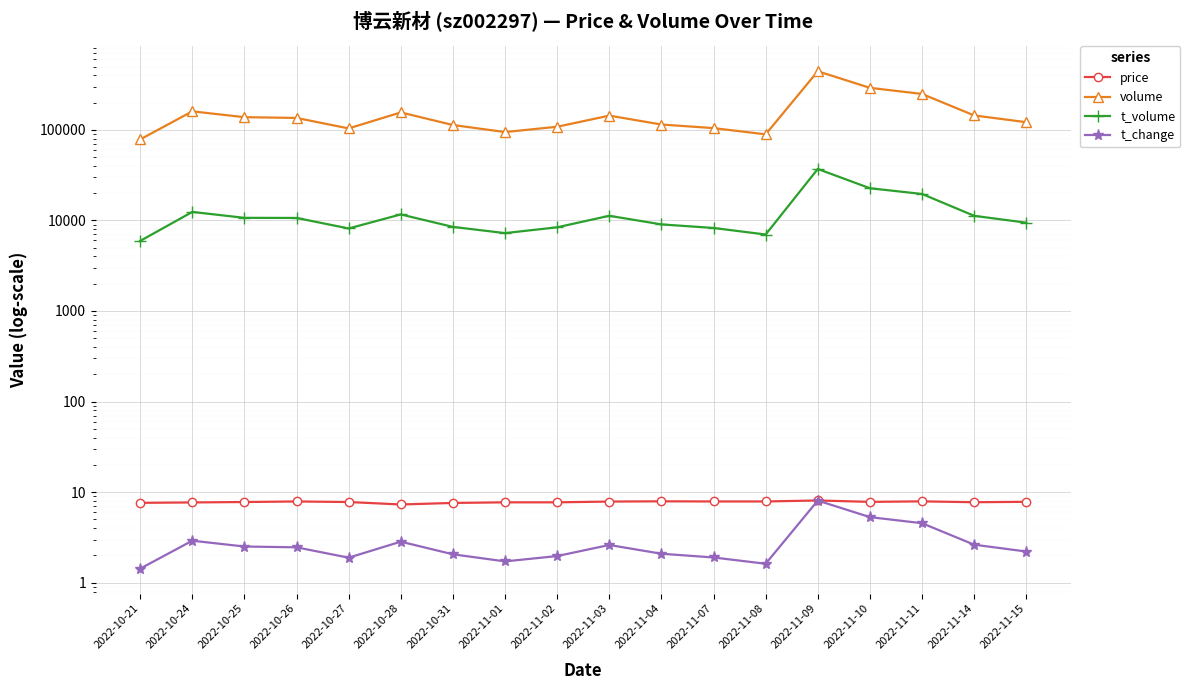

What is the approximate value of t_volume at 2022-11-03?

11245.0